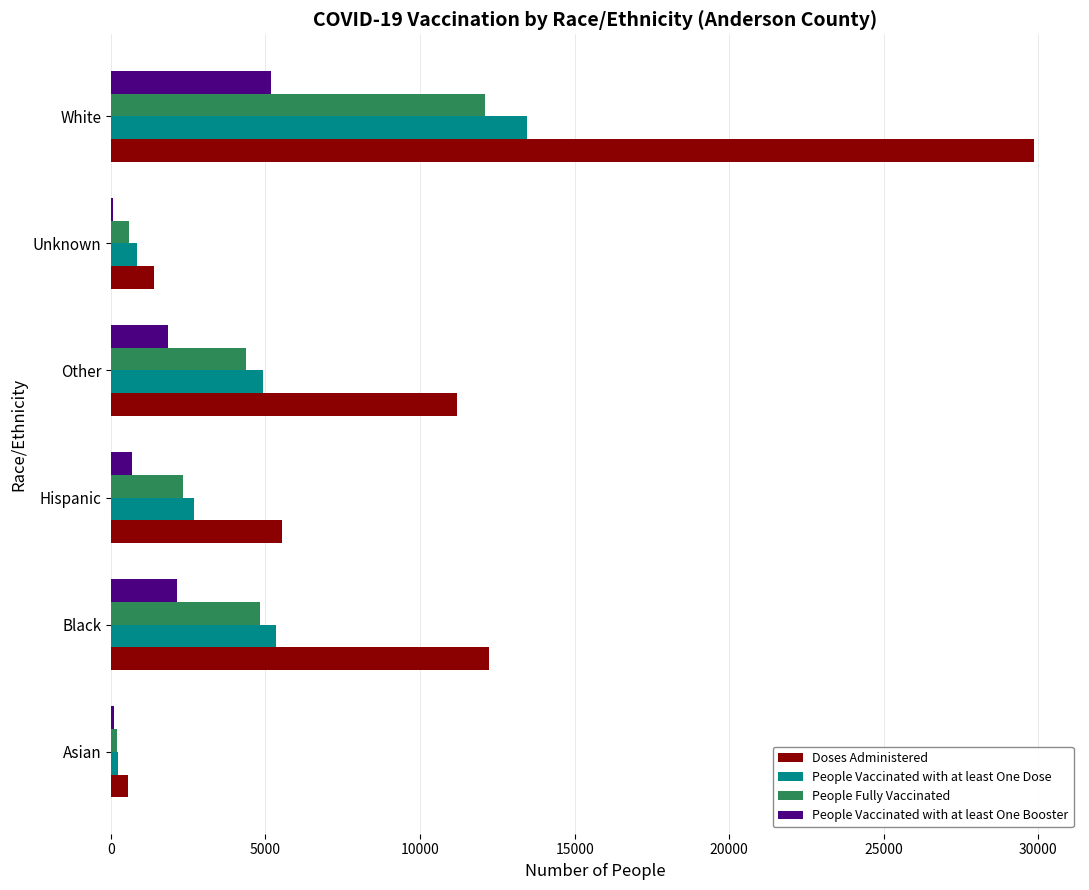

At which category is the sum across all series the highest?

White